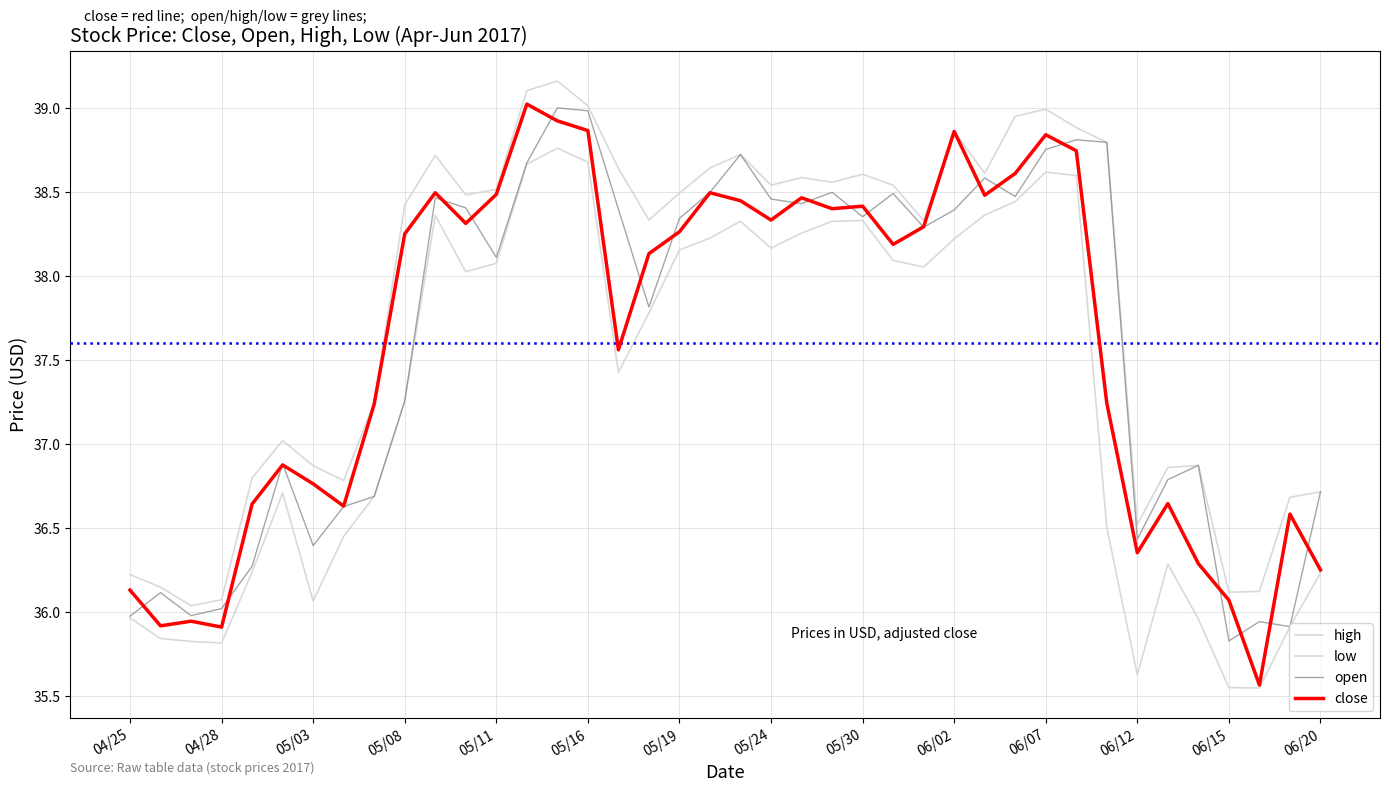

Reading left to right, extract all data points from this chart.

high: 36.2	36.1	36.0	36.1	36.8	37.0	36.9	36.8	37.2	38.4	38.7	38.5	38.5	39.1	39.2	39.0	38.6	38.3	38.5	38.6	38.7	38.5	38.6	38.6	38.6	38.5	38.3	38.9	38.6	39.0	39.0	38.9	38.8	36.5	36.9	36.9	36.1	36.1	36.7	36.7
low: 36.0	35.8	35.8	35.8	36.2	36.7	36.1	36.5	36.7	37.3	38.4	38.0	38.1	38.7	38.8	38.7	37.4	37.8	38.2	38.2	38.3	38.2	38.3	38.3	38.3	38.1	38.1	38.2	38.4	38.4	38.6	38.6	36.5	35.6	36.3	36.0	35.6	35.5	35.9	36.2
open: 36.0	36.1	36.0	36.0	36.3	36.9	36.4	36.6	36.7	37.3	38.5	38.4	38.1	38.7	39.0	39.0	38.4	37.8	38.3	38.5	38.7	38.5	38.4	38.5	38.4	38.5	38.3	38.4	38.6	38.5	38.8	38.8	38.8	36.4	36.8	36.9	35.8	35.9	35.9	36.7
close: 36.1	35.9	35.9	35.9	36.6	36.9	36.8	36.6	37.2	38.3	38.5	38.3	38.5	39.0	38.9	38.9	37.6	38.1	38.3	38.5	38.5	38.3	38.5	38.4	38.4	38.2	38.3	38.9	38.5	38.6	38.8	38.7	37.2	36.4	36.6	36.3	36.1	35.6	36.6	36.3